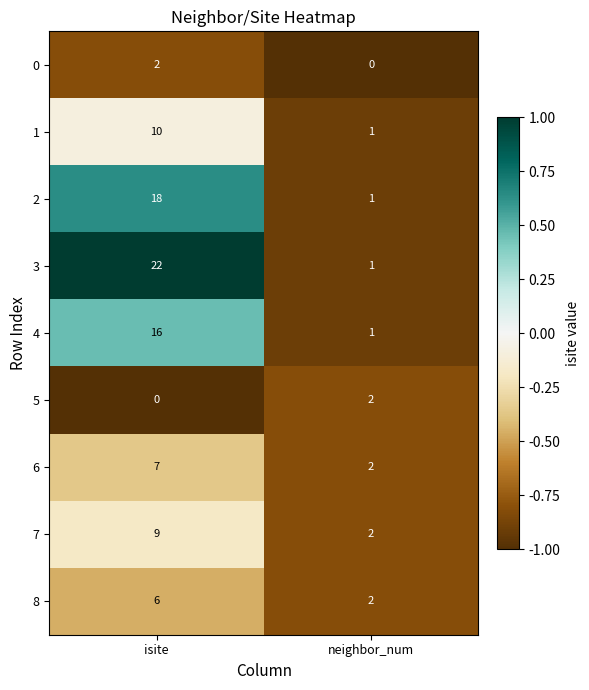

List the labels in order of 5 value, smallest first.

isite, neighbor_num